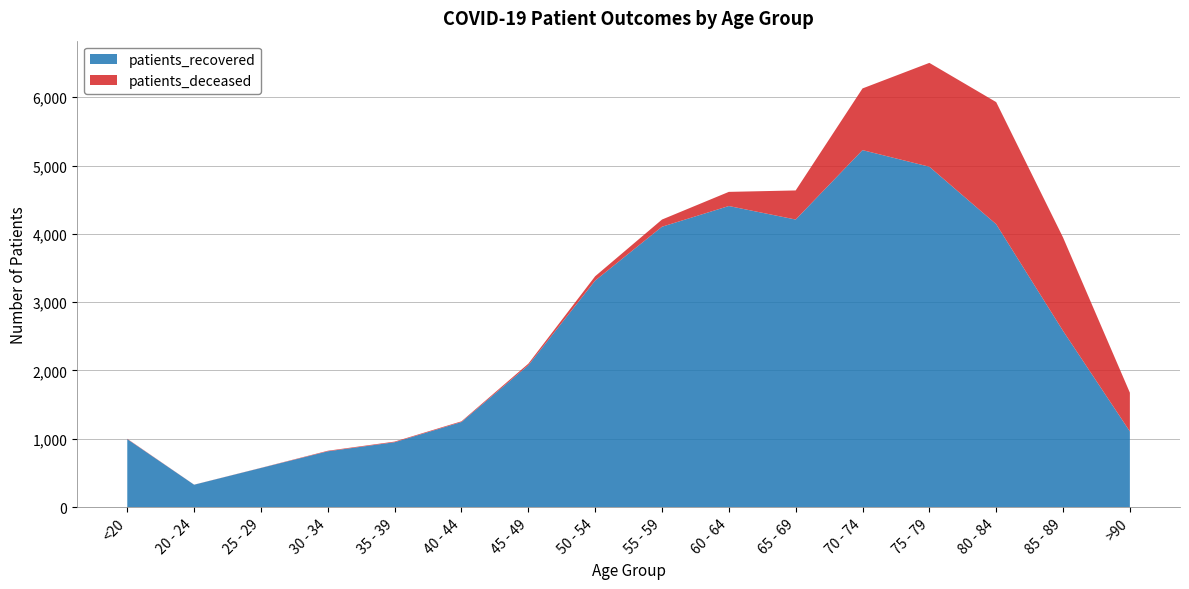

Reading left to right, what are all the values shown in this chart?

patients_recovered: <20=995	20 - 24=328	25 - 29=573	30 - 34=817	35 - 39=950	40 - 44=1246	45 - 49=2076	50 - 54=3316	55 - 59=4104	60 - 64=4407	65 - 69=4209	70 - 74=5225	75 - 79=4982	80 - 84=4141	85 - 89=2580	>90=1108
patients_deceased: <20=5	20 - 24=1	25 - 29=2	30 - 34=8	35 - 39=9	40 - 44=10	45 - 49=23	50 - 54=63	55 - 59=105	60 - 64=207	65 - 69=426	70 - 74=903	75 - 79=1520	80 - 84=1787	85 - 89=1367	>90=567